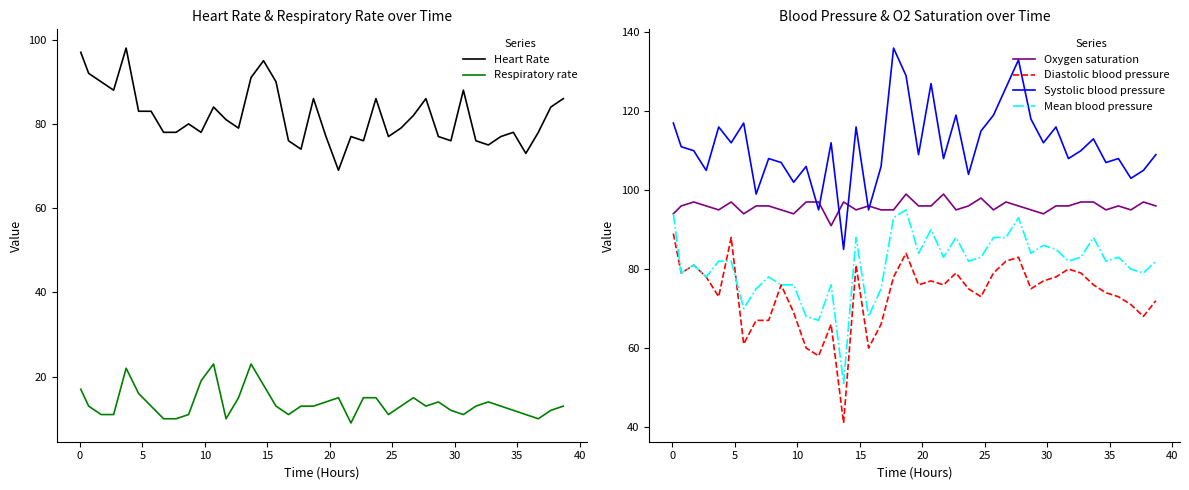

True or false: Heart Rate and Respiratory rate intersect in this chart.

False